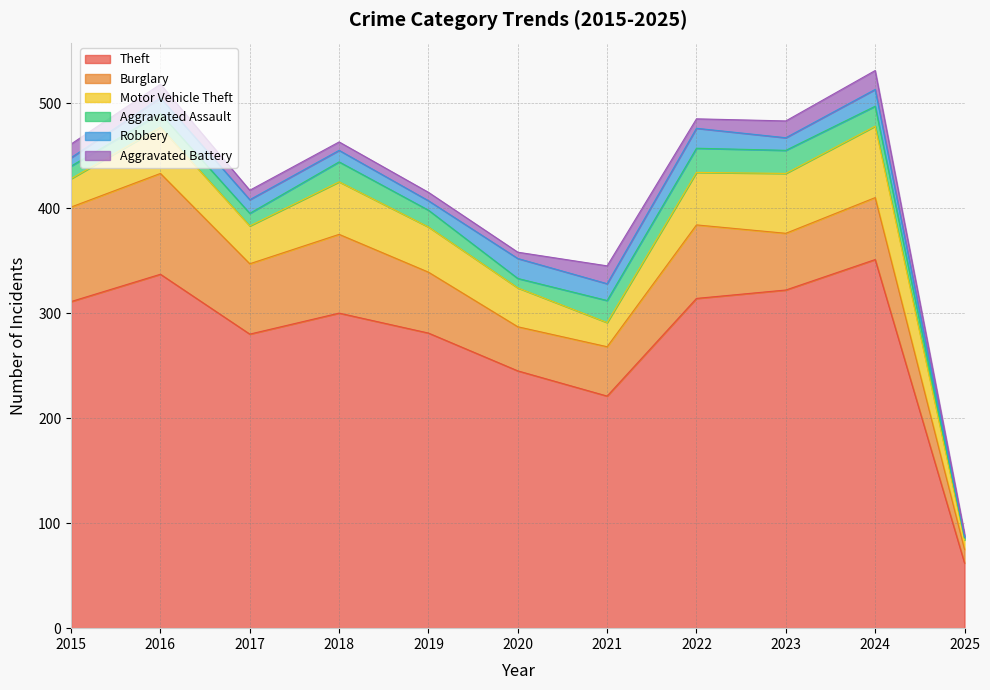

What is the maximum value for Motor Vehicle Theft?

68